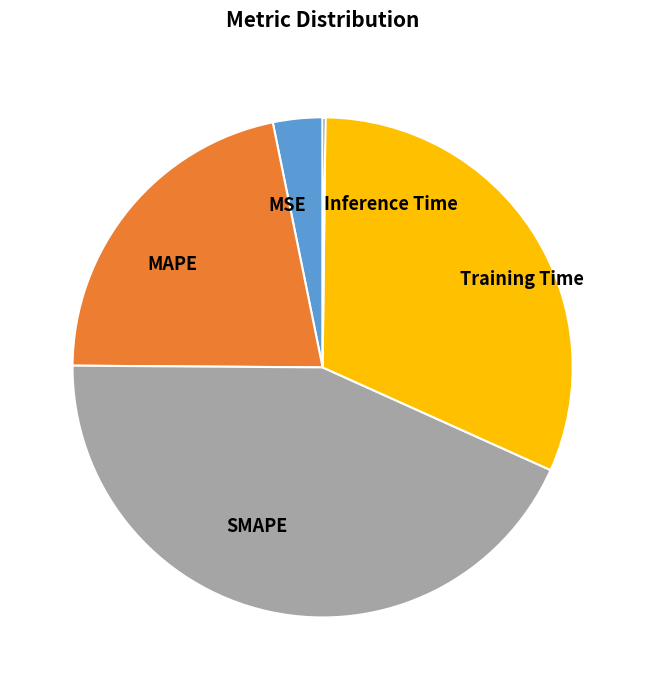

What is the largest slice in the pie chart?

SMAPE